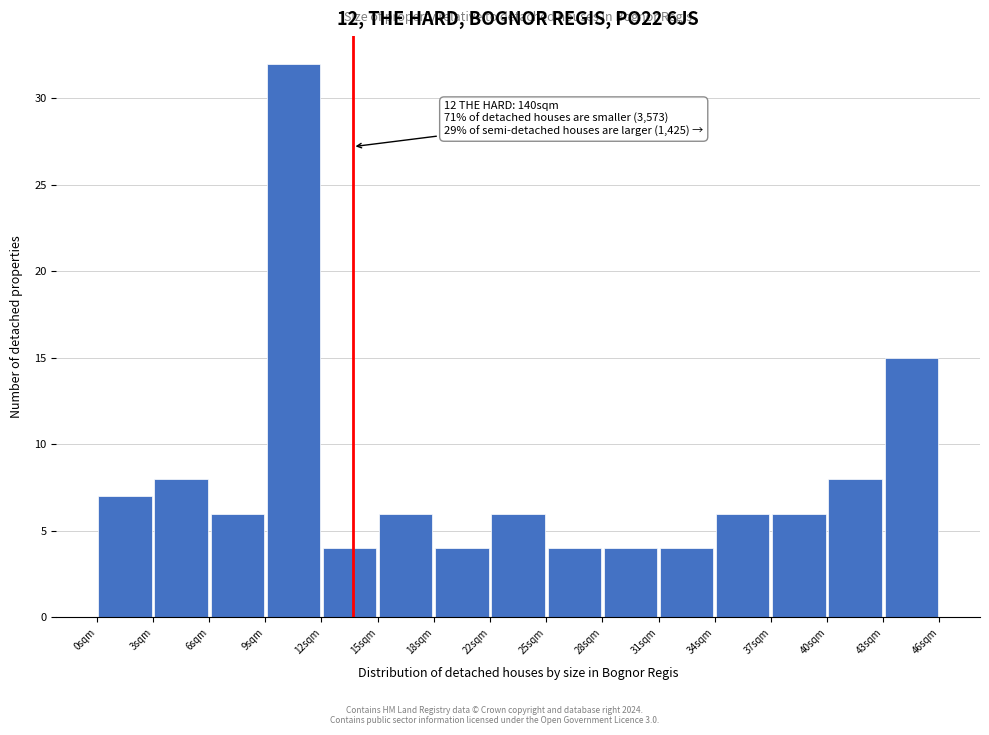

Over which range of the x-axis is the bar tallest?

9.0 to 12.5